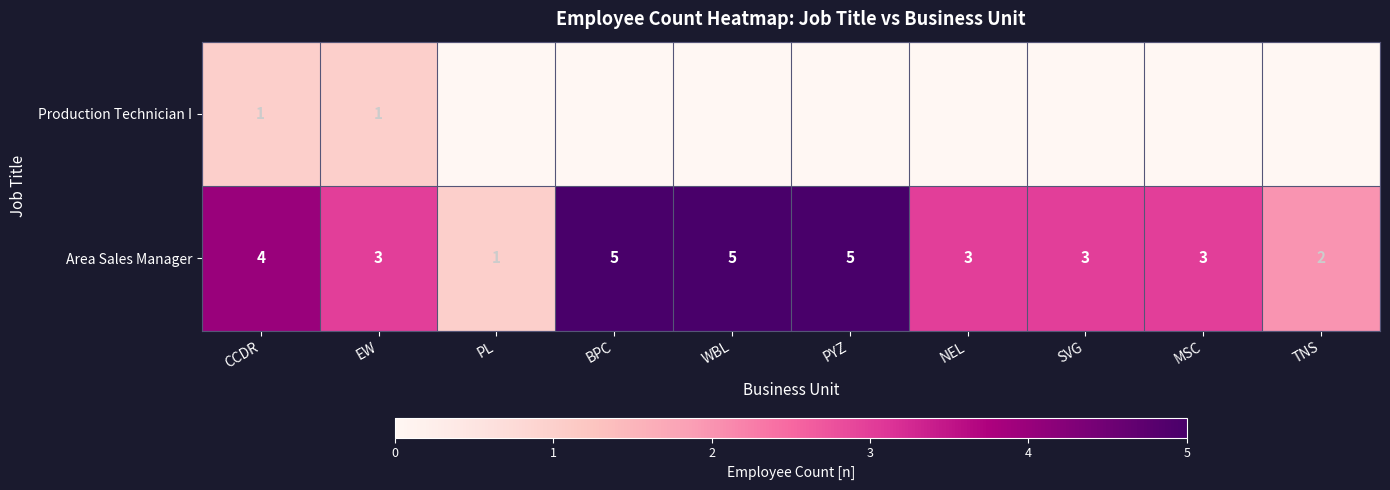

What is the spread (max minus min) of values at PYZ?

5